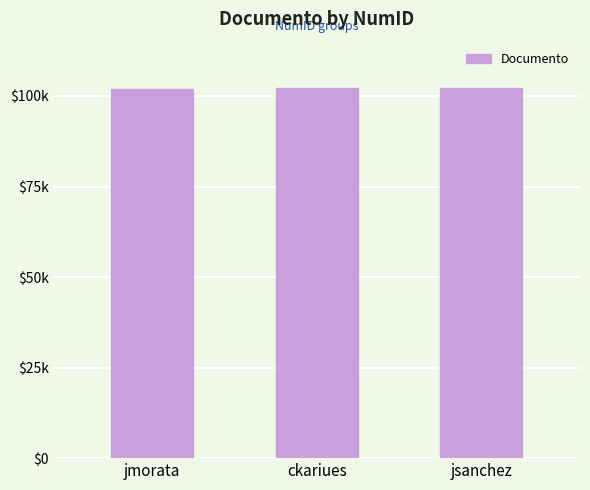

Does the chart contain stacked bars?

No